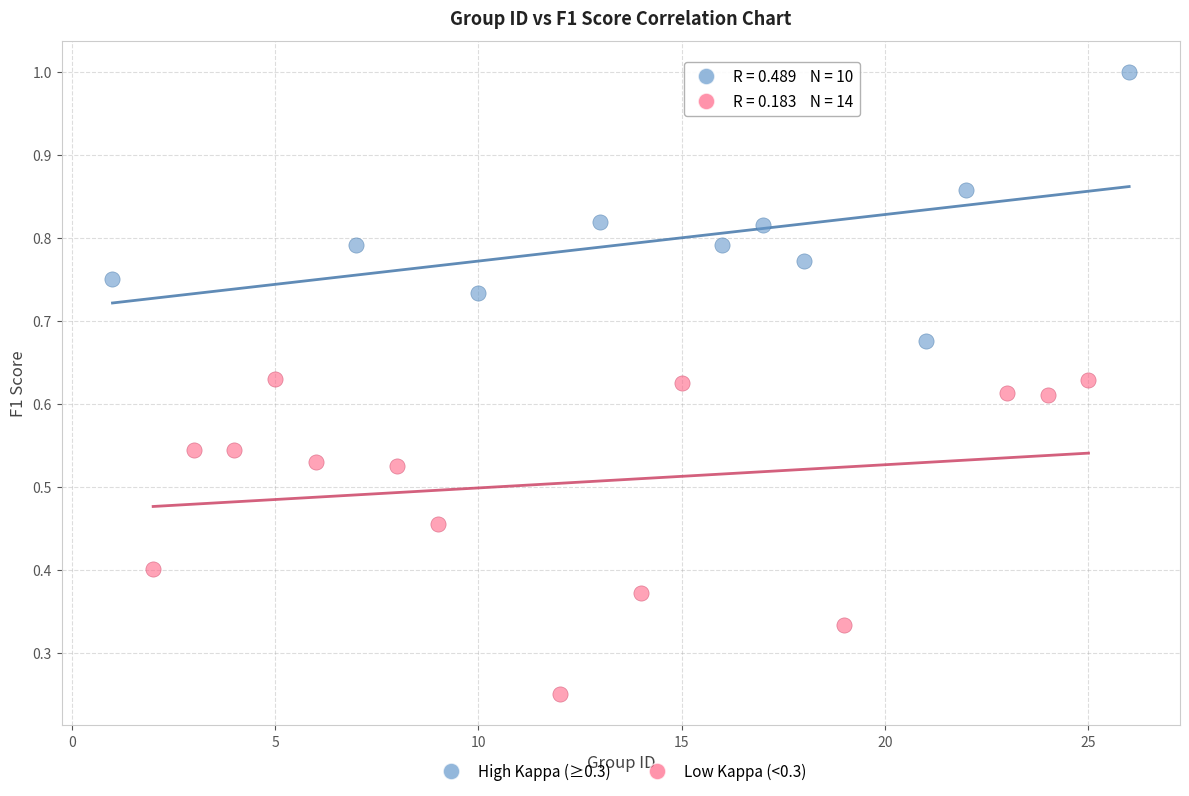

Which series reaches the minimum Y coordinate?

Low Kappa (<0.3)